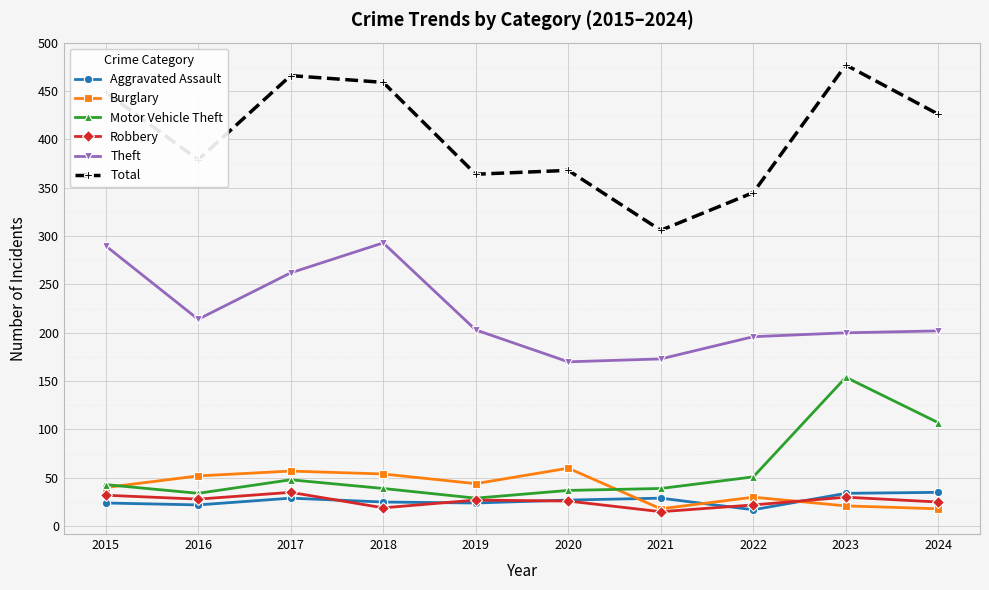

What is the difference between the second highest and second lowest values in the Aggravated Assault series?

12